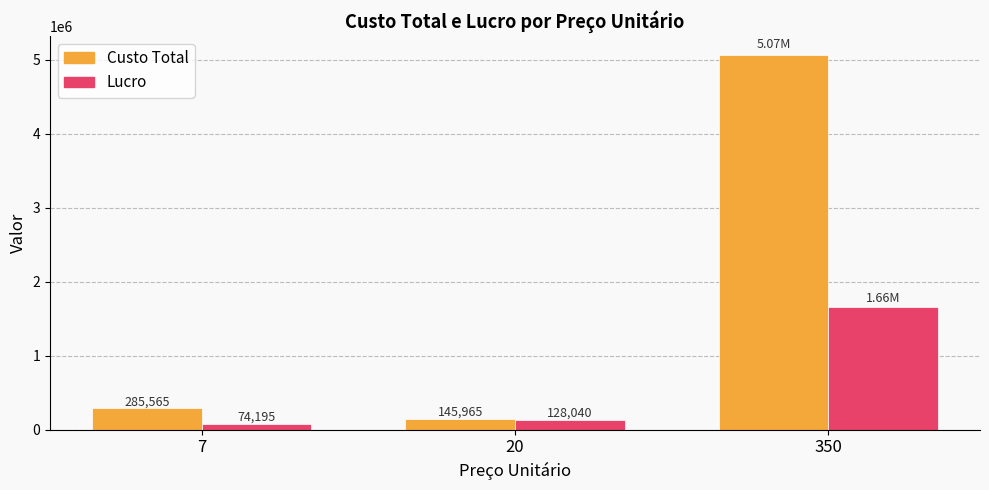

Which series has the widest spread of values?

Custo Total